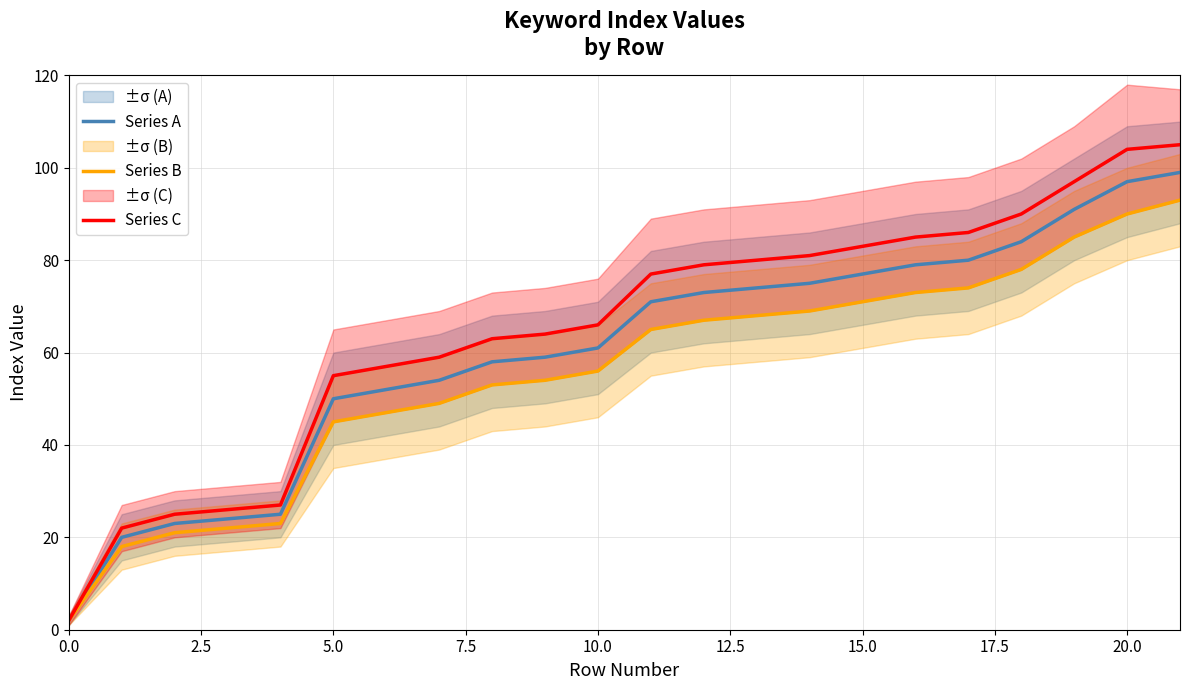

What is the label of the 12th point from the right?

10